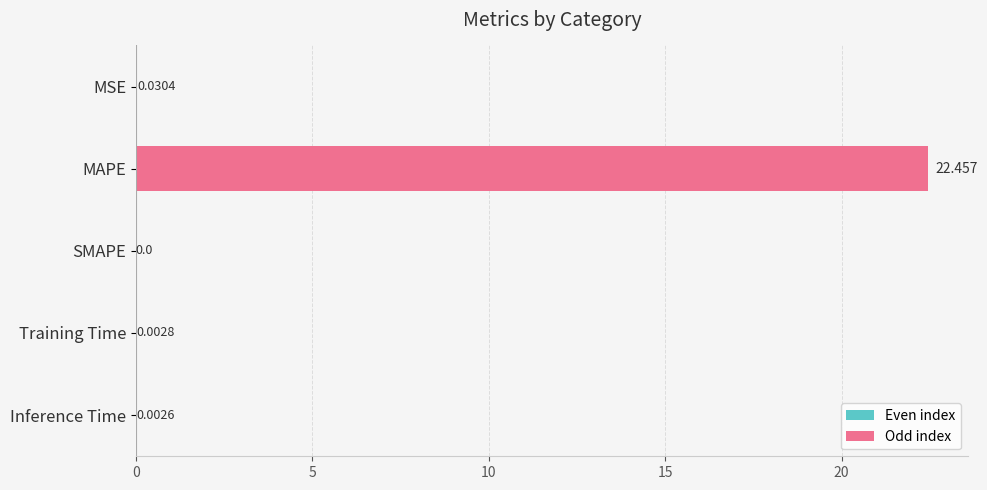

How many positive values are there?

4